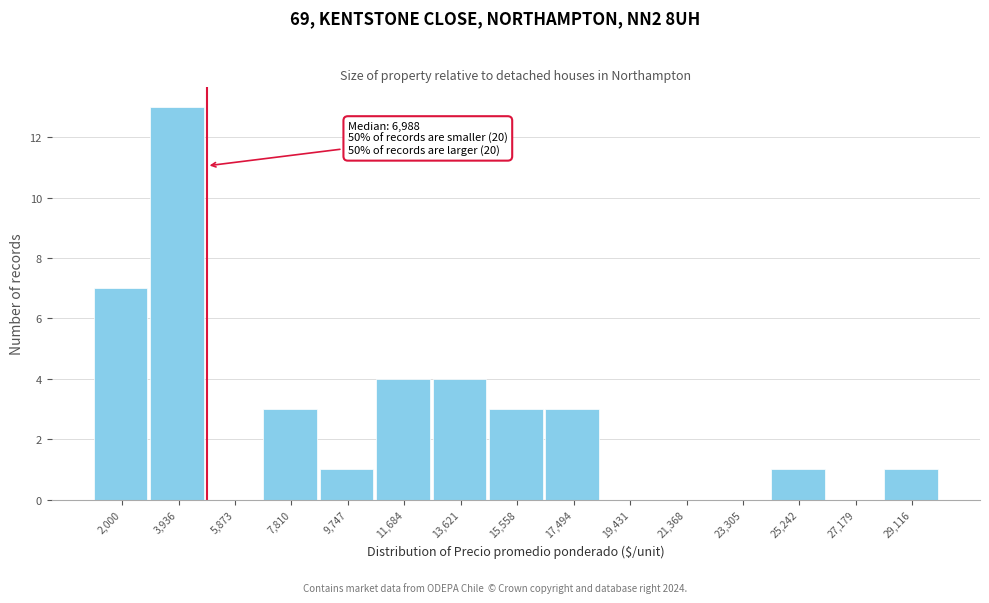

Reading right to left, list all the values displayed in this chart.

29,116=1	27,179=0	25,242=1	23,305=0	21,368=0	19,431=0	17,494=3	15,558=3	13,621=4	11,684=4	9,747=1	7,810=3	5,873=0	3,936=13	2,000=7